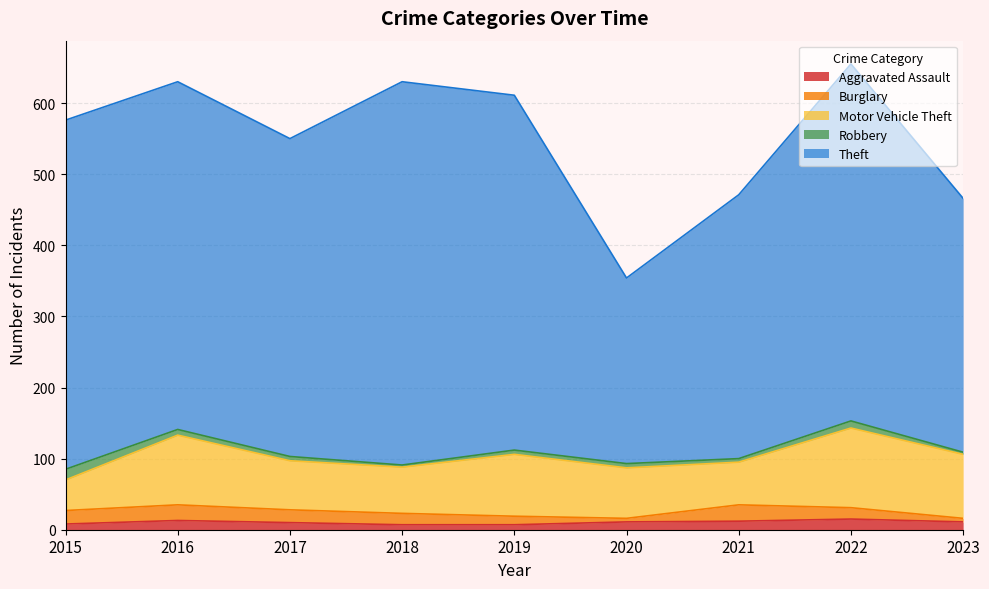

Is the value of Burglary at 2021 greater than the value of Aggravated Assault at 2021?

Yes